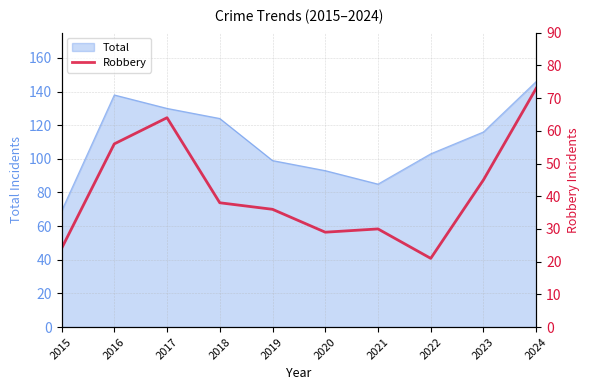

Reading left to right, list all the values displayed in this chart.

24	56	64	38	36	29	30	21	45	73